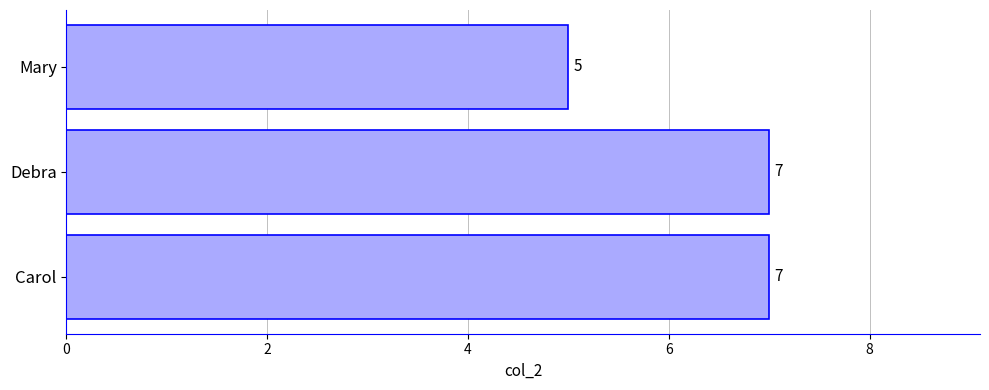

The value at Debra is 5. True or false?

False